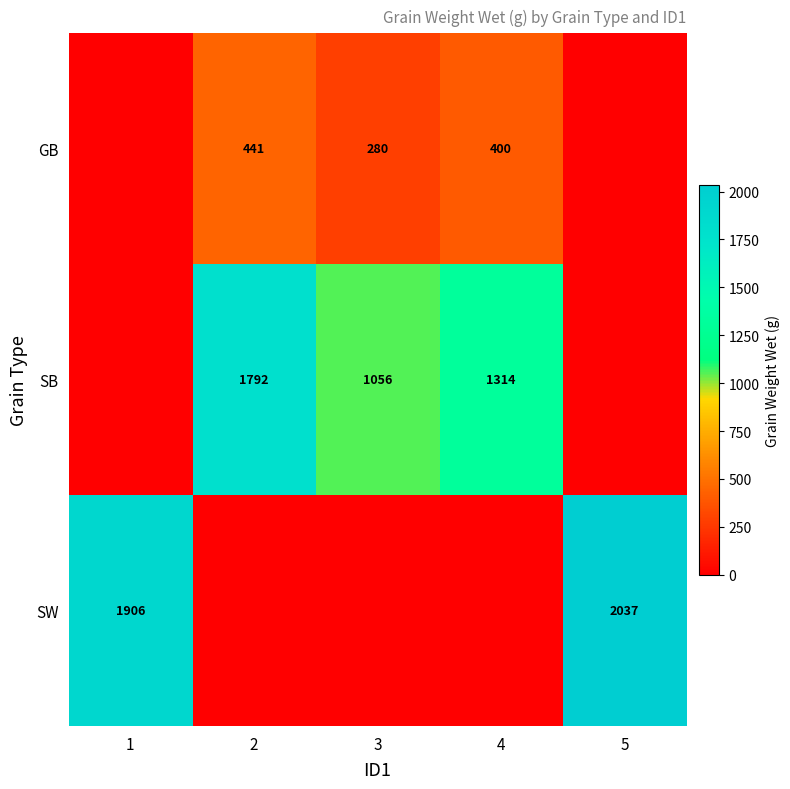

The value of SB at 4 is 1314. True or false?

True